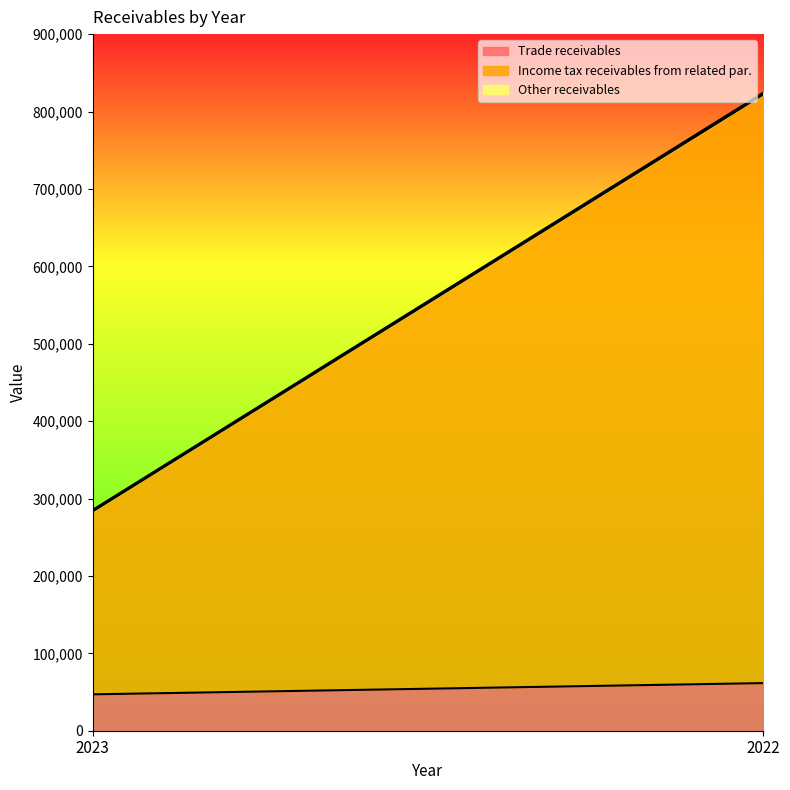

How many lines are shown in the chart?

3